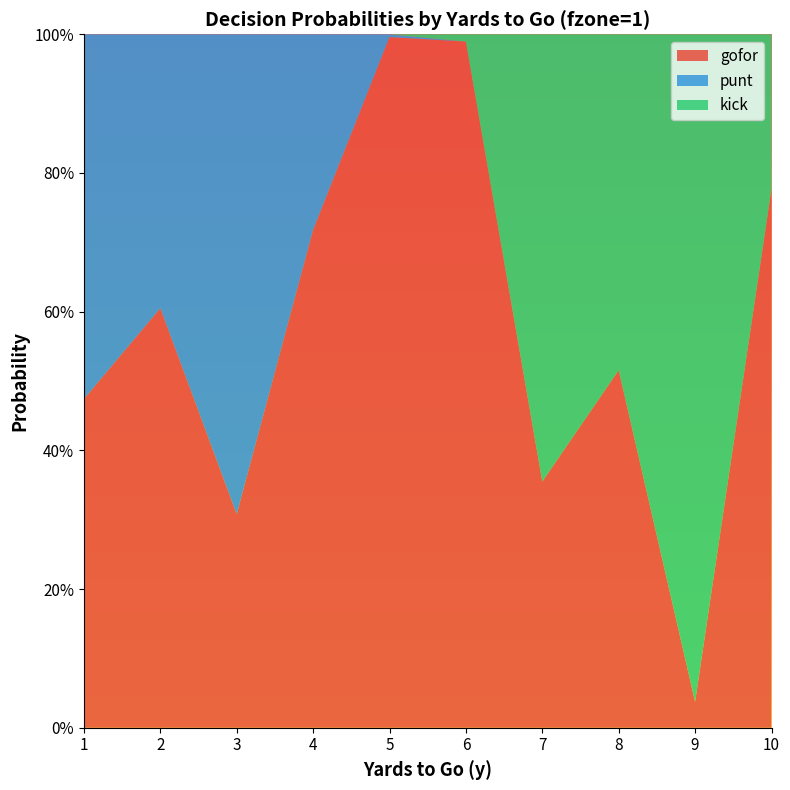

Reading left to right, list all the values displayed in this chart.

gofor: 1=0.5	2=0.6	3=0.3	4=0.7	5=1.0	6=1.0	7=0.4	8=0.5	9=0.0	10=0.8
punt: 1=0.5	2=0.4	3=0.7	4=0.3	5=0.0	6=0.0	7=0.0	8=0.0	9=0.0	10=0.0
kick: 1=0.0	2=0.0	3=0.0	4=0.0	5=0.0	6=0.0	7=0.6	8=0.5	9=1.0	10=0.2